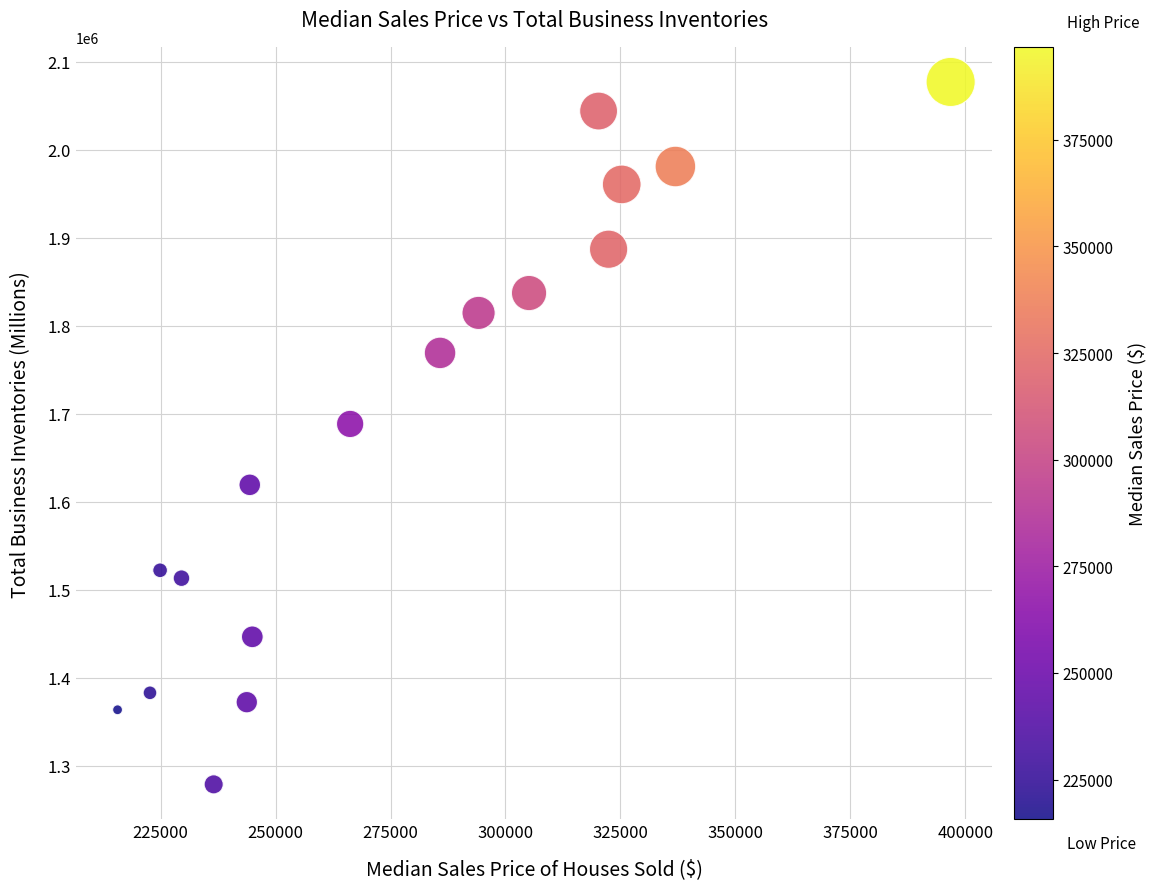

What Y value in the scatter plot is closest to 1677819?

1688290.7